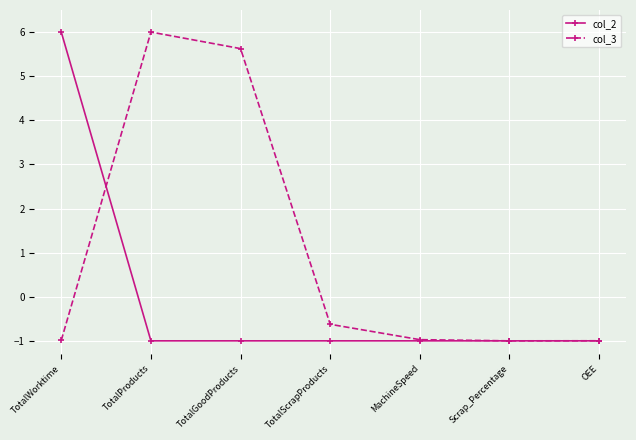

In col_3, how many points are higher than both neighbors (excluding endpoints)?

1